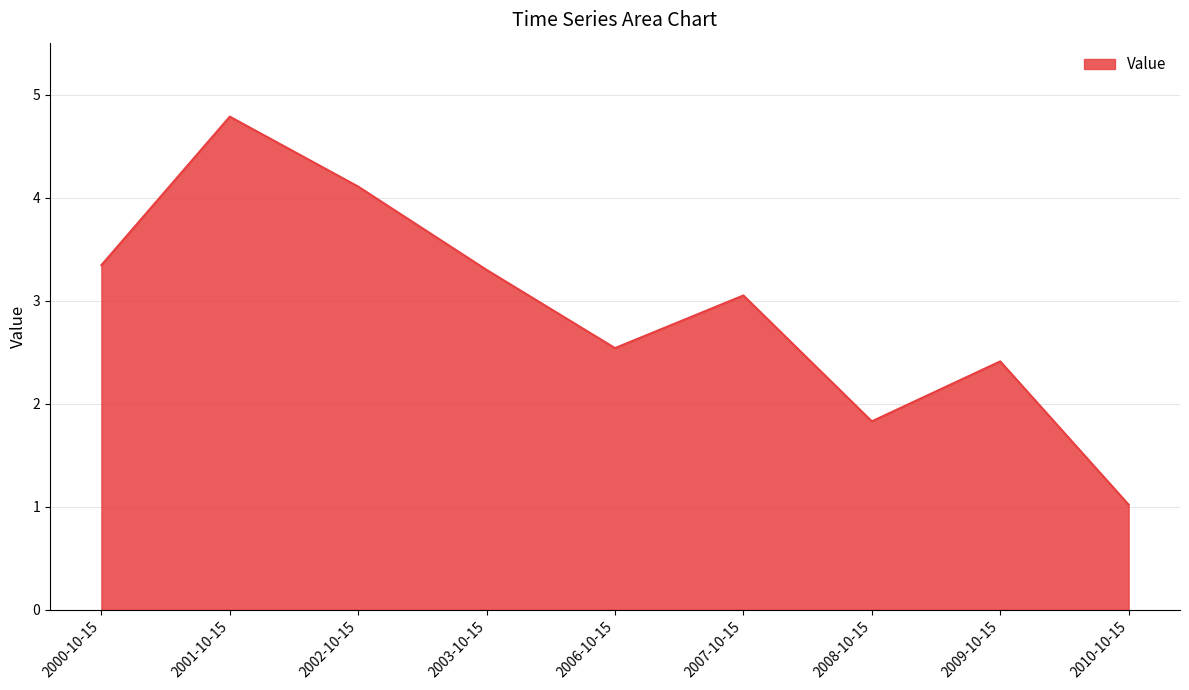

Where is the first local maximum?

2001-10-15